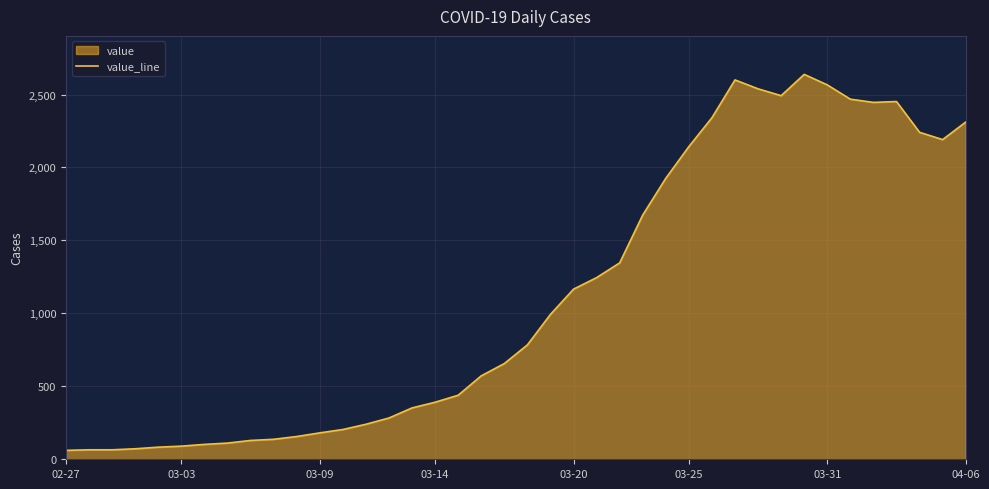

What is the maximum value shown in the chart?

2638